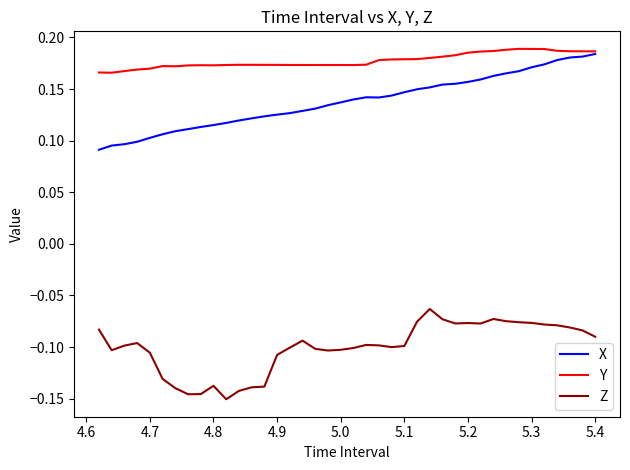

True or false: X and Z intersect in this chart.

False